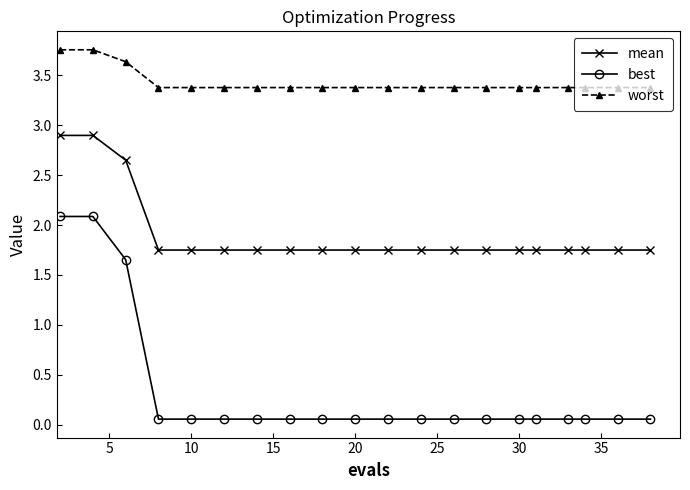

Which series has the widest spread of values?

best